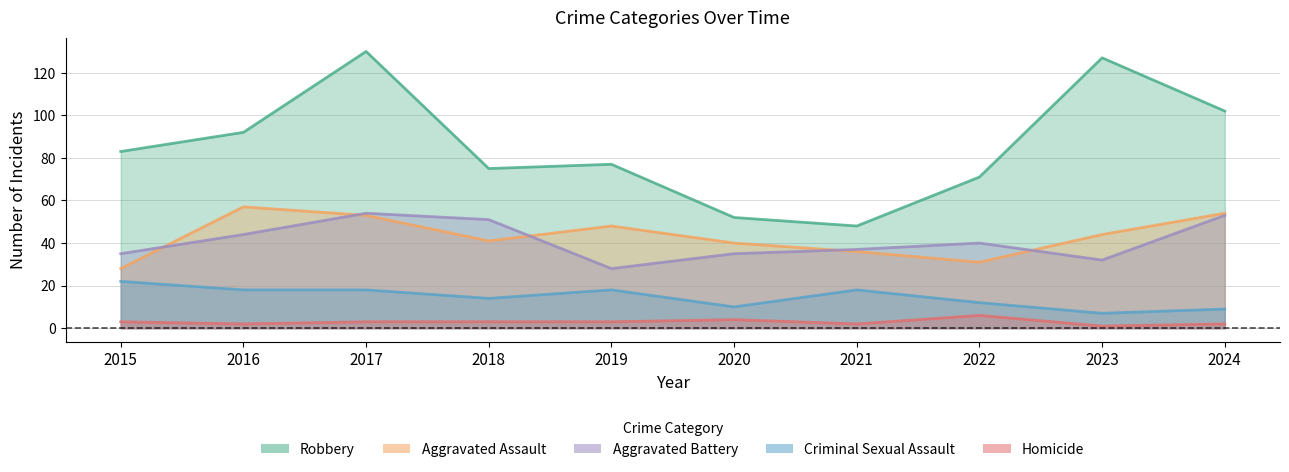

Rank the series at 2021 from lowest to highest value.

Homicide, Criminal Sexual Assault, Aggravated Assault, Aggravated Battery, Robbery